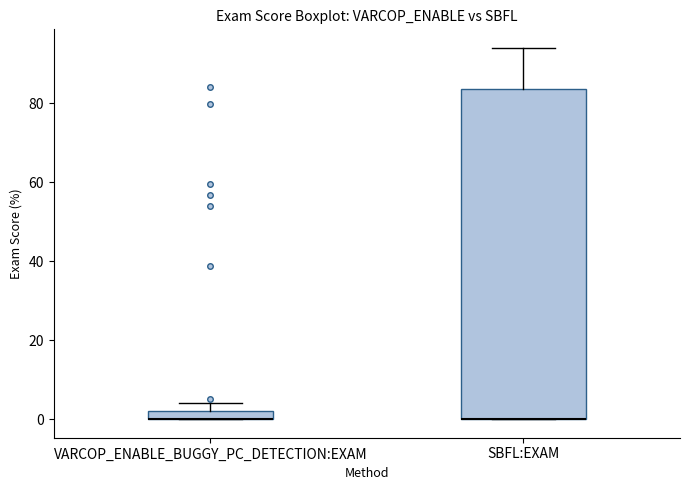

Which box is the tallest, from its lower edge to its upper edge?

SBFL:EXAM